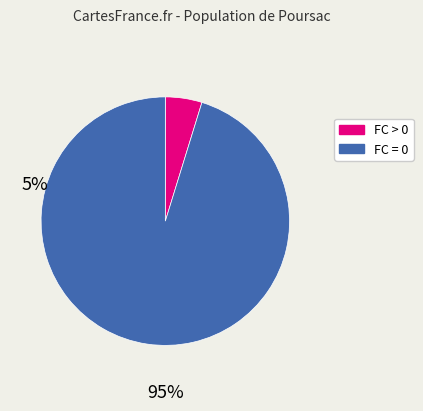

Is there any slice that represents more than half of the pie?

Yes